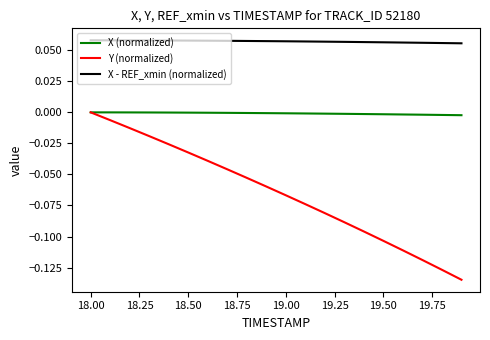

True or false: X - REF_xmin (normalized) and X (normalized) intersect in this chart.

False